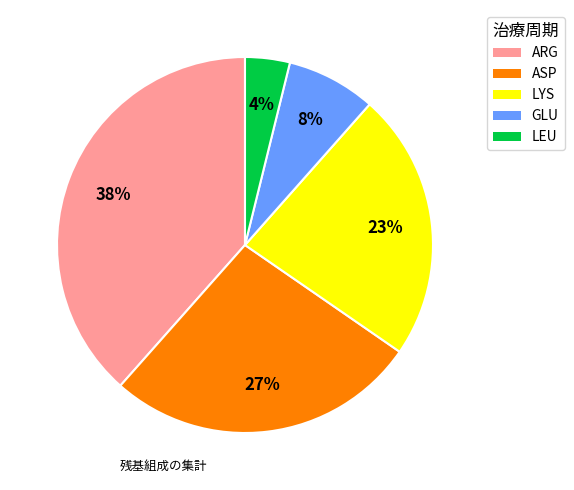

Does GLU represent more than half of the total?

No